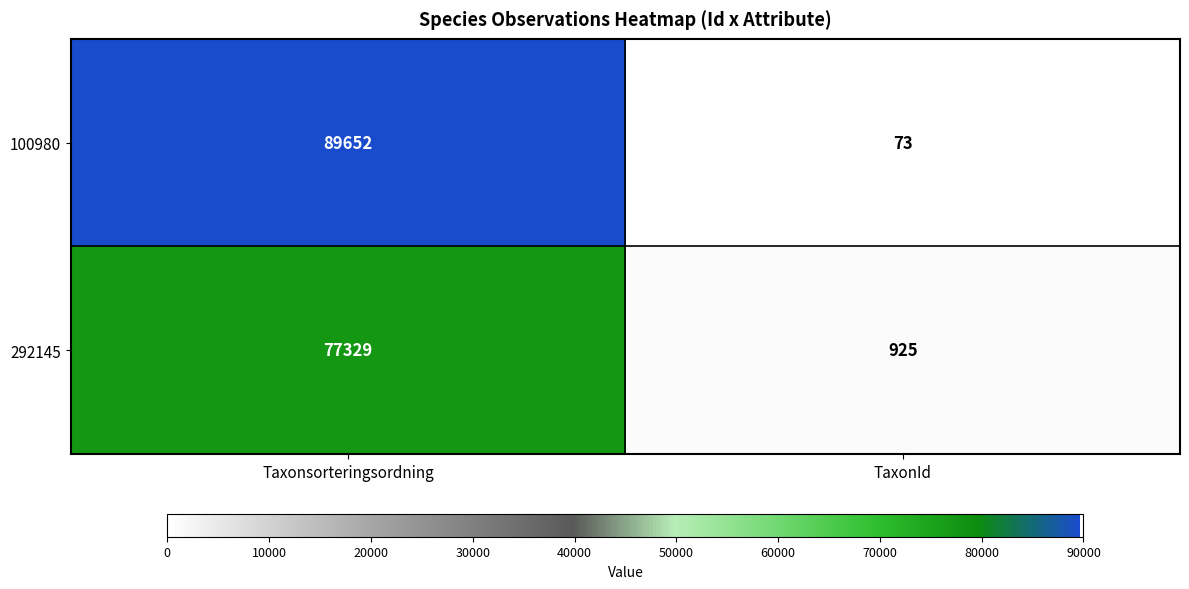

Reading left to right, list all the values displayed in this chart.

100980: Taxonsorteringsordning=89652	TaxonId=73
292145: Taxonsorteringsordning=77329	TaxonId=925